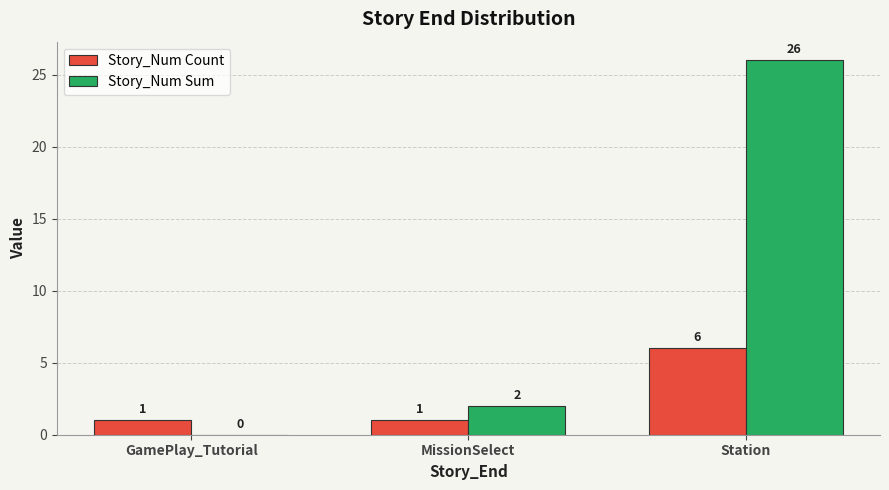

What is the greatest value displayed?

26